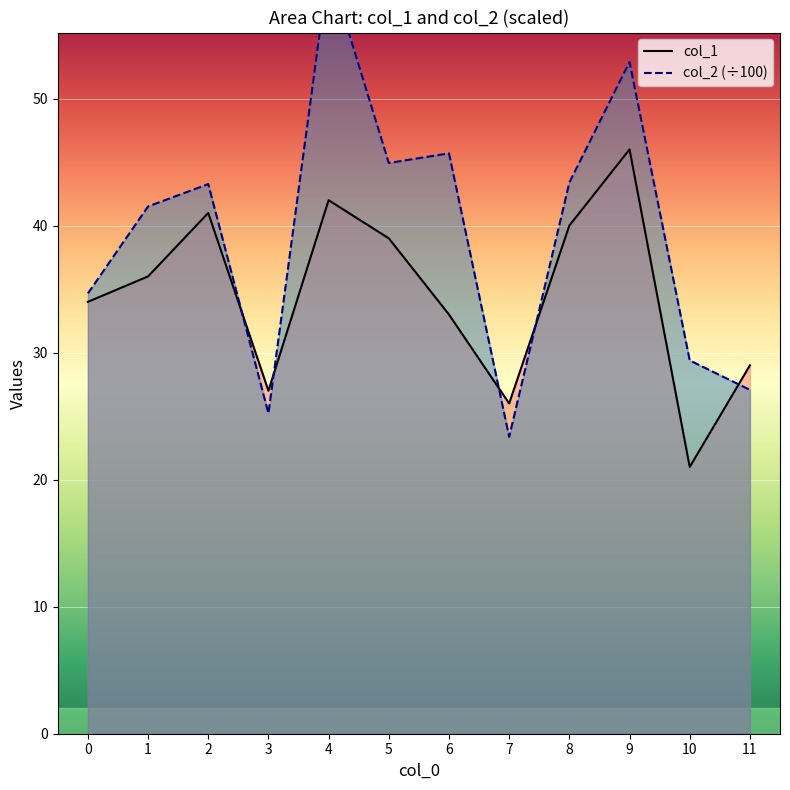

Reading left to right, what are all the values shown in this chart?

col_1: 34.0	36.0	41.0	27.0	42.0	39.0	33.0	26.0	40.0	46.0	21.0	29.0
col_2: 34.7	41.5	43.3	25.2	60.4	44.9	45.7	23.4	43.4	52.9	29.4	27.1